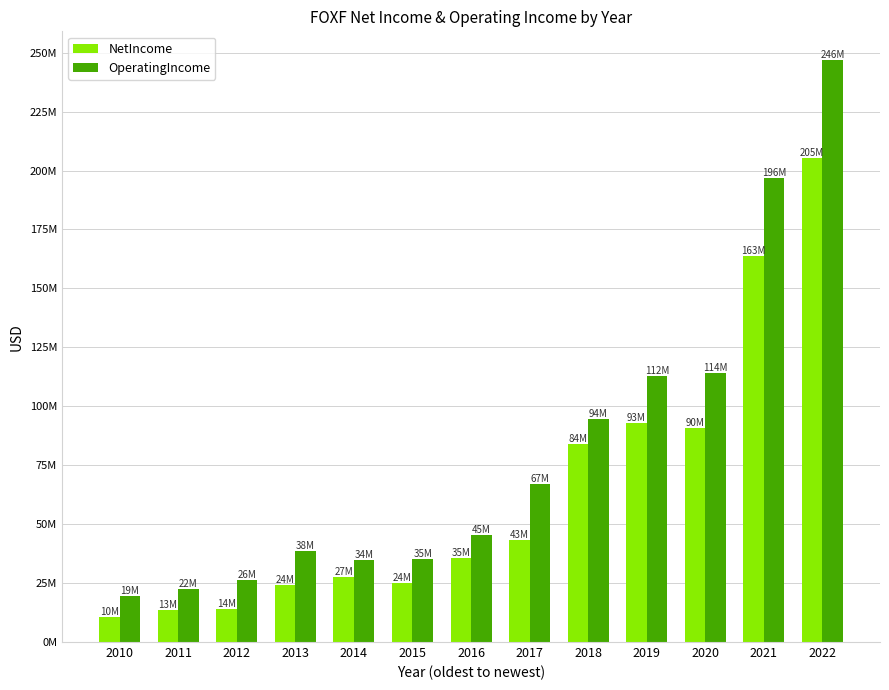

What are all the series names shown in the legend?

NetIncome, OperatingIncome